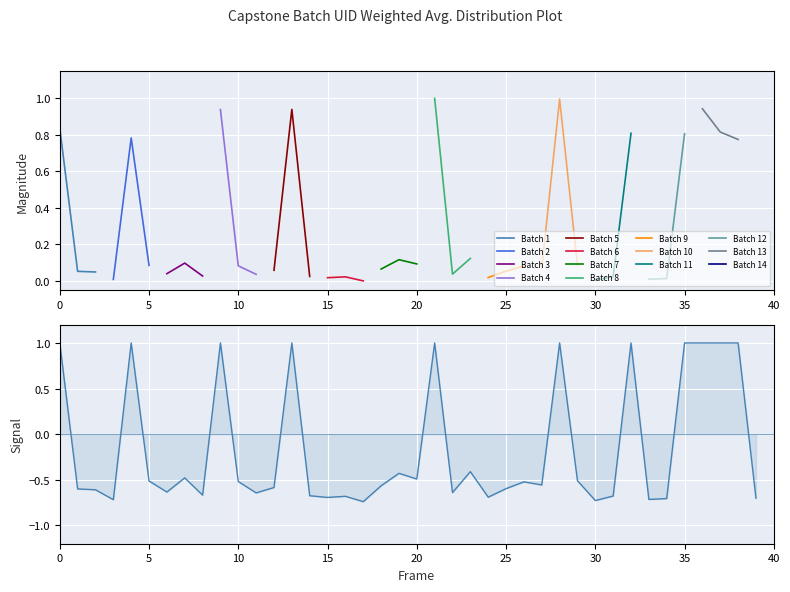

How many values are above zero?

11